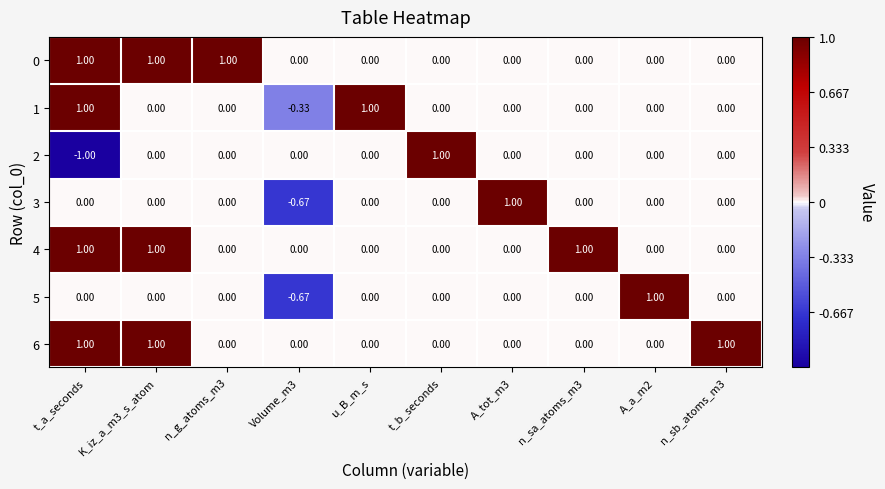

Is the value of 4 at K_iz_a_m3_s_atom greater than the value of 5 at n_sa_atoms_m3?

Yes